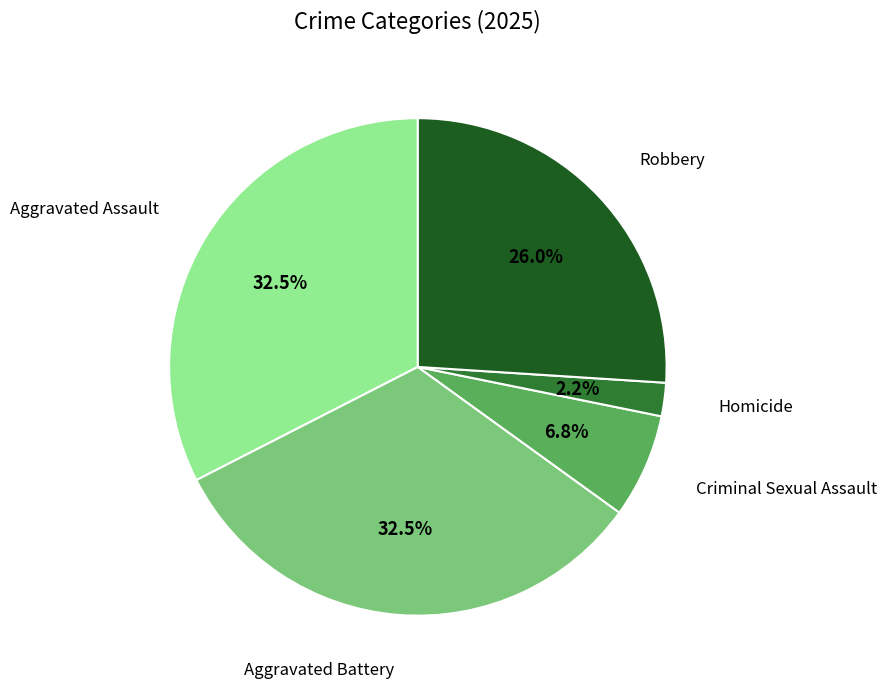

Is there a majority slice in this chart?

No